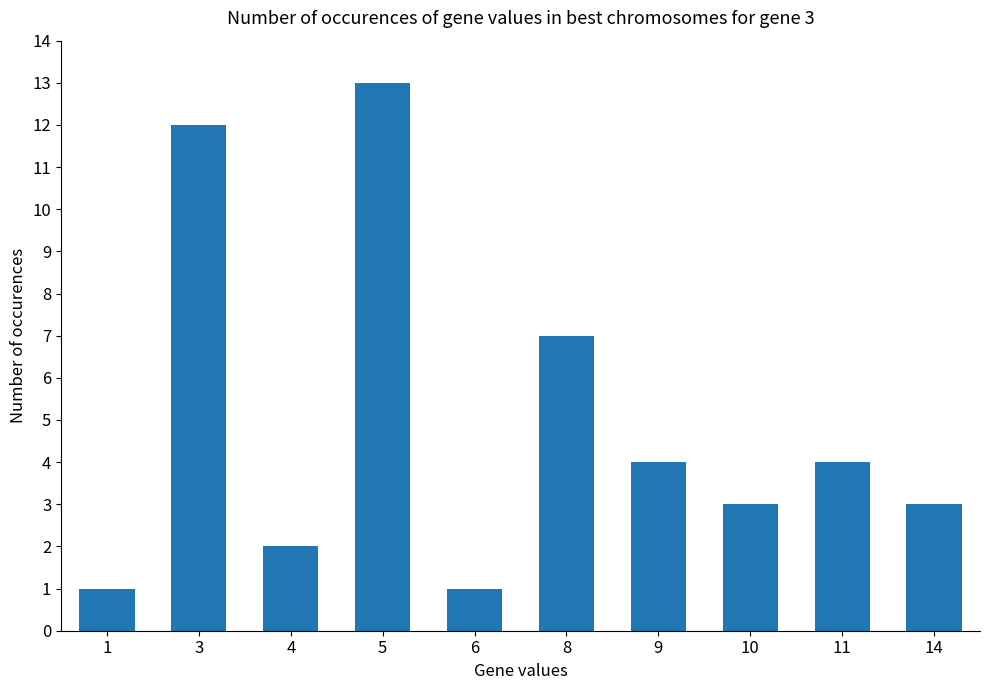

Which label corresponds to the largest value in the chart?

5